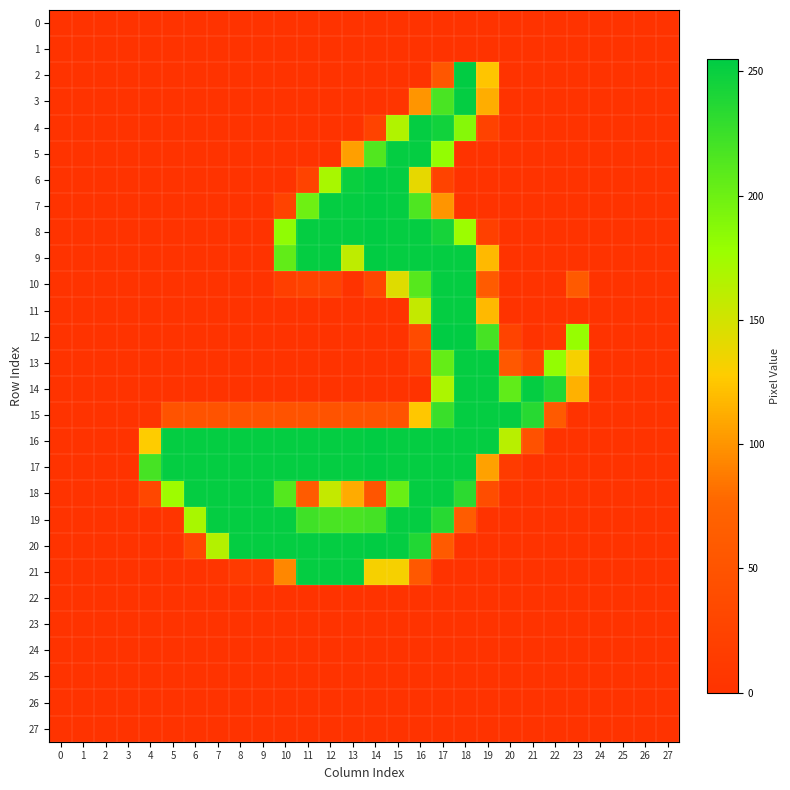

Reading left to right, transcribe all the data shown in this chart.

0: 0=0	1=0	2=0	3=0	4=0	5=0	6=0	7=0	8=0	9=0	10=0	11=0	12=0	13=0	14=0	15=0	16=0	17=0	18=0	19=0	20=0	21=0	22=0	23=0	24=0	25=0	26=0	27=0
1: 0=0	1=0	2=0	3=0	4=0	5=0	6=0	7=0	8=0	9=0	10=0	11=0	12=0	13=0	14=0	15=0	16=0	17=0	18=0	19=0	20=0	21=0	22=0	23=0	24=0	25=0	26=0	27=0
2: 0=0	1=0	2=0	3=0	4=0	5=0	6=0	7=0	8=0	9=0	10=0	11=0	12=0	13=0	14=0	15=0	16=0	17=55	18=254	19=124	20=0	21=0	22=0	23=0	24=0	25=0	26=0	27=0
3: 0=0	1=0	2=0	3=0	4=0	5=0	6=0	7=0	8=0	9=0	10=0	11=0	12=0	13=0	14=0	15=3	16=100	17=218	18=253	19=112	20=0	21=0	22=0	23=0	24=0	25=0	26=0	27=0
4: 0=0	1=0	2=0	3=0	4=0	5=0	6=0	7=0	8=0	9=0	10=0	11=0	12=0	13=0	14=25	15=167	16=253	17=246	18=188	19=23	20=0	21=0	22=0	23=0	24=0	25=0	26=0	27=0
5: 0=0	1=0	2=0	3=0	4=0	5=0	6=0	7=0	8=0	9=0	10=0	11=0	12=0	13=105	14=214	15=253	16=253	17=181	18=0	19=0	20=0	21=0	22=0	23=0	24=0	25=0	26=0	27=0
6: 0=0	1=0	2=0	3=0	4=0	5=0	6=0	7=0	8=0	9=0	10=0	11=24	12=171	13=250	14=254	15=253	16=140	17=24	18=0	19=0	20=0	21=0	22=0	23=0	24=0	25=0	26=0	27=0
7: 0=0	1=0	2=0	3=0	4=0	5=0	6=0	7=0	8=0	9=0	10=25	11=200	12=253	13=253	14=254	15=253	16=216	17=100	18=0	19=0	20=0	21=0	22=0	23=0	24=0	25=0	26=0	27=0
8: 0=0	1=0	2=0	3=0	4=0	5=0	6=0	7=0	8=0	9=0	10=183	11=253	12=253	13=253	14=254	15=253	16=253	17=244	18=177	19=20	20=0	21=0	22=0	23=0	24=0	25=0	26=0	27=0
9: 0=0	1=0	2=0	3=0	4=0	5=0	6=0	7=0	8=0	9=0	10=206	11=253	12=253	13=160	14=254	15=253	16=253	17=253	18=253	19=118	20=0	21=0	22=0	23=0	24=0	25=0	26=0	27=0
10: 0=0	1=0	2=0	3=0	4=0	5=0	6=0	7=0	8=0	9=0	10=19	11=24	12=24	13=1	14=29	15=144	16=212	17=253	18=253	19=60	20=0	21=0	22=0	23=59	24=0	25=0	26=0	27=0
11: 0=0	1=0	2=0	3=0	4=0	5=0	6=0	7=0	8=0	9=0	10=0	11=0	12=0	13=0	14=0	15=0	16=157	17=253	18=253	19=118	20=0	21=0	22=0	23=0	24=0	25=0	26=0	27=0
12: 0=0	1=0	2=0	3=0	4=0	5=0	6=0	7=0	8=0	9=0	10=0	11=0	12=0	13=0	14=0	15=0	16=37	17=255	18=254	19=220	20=25	21=0	22=6	23=180	24=0	25=0	26=0	27=0
13: 0=0	1=0	2=0	3=0	4=0	5=0	6=0	7=0	8=0	9=0	10=0	11=0	12=0	13=0	14=0	15=0	16=16	17=205	18=253	19=253	20=56	21=25	22=181	23=132	24=0	25=0	26=0	27=0
14: 0=0	1=0	2=0	3=0	4=0	5=0	6=0	7=0	8=0	9=0	10=0	11=0	12=0	13=0	14=0	15=0	16=0	17=169	18=253	19=253	20=207	21=253	22=238	23=114	24=0	25=0	26=0	27=0
15: 0=0	1=0	2=0	3=0	4=3	5=49	6=49	7=49	8=49	9=49	10=49	11=49	12=49	13=49	14=49	15=49	16=125	17=226	18=253	19=253	20=253	21=235	22=59	23=0	24=0	25=0	26=0	27=0
16: 0=0	1=0	2=0	3=0	4=128	5=253	6=253	7=253	8=253	9=253	10=253	11=253	12=253	13=253	14=254	15=253	16=253	17=253	18=253	19=253	20=163	21=45	22=0	23=0	24=0	25=0	26=0	27=0
17: 0=0	1=0	2=0	3=0	4=220	5=253	6=253	7=253	8=253	9=253	10=253	11=253	12=253	13=253	14=254	15=253	16=253	17=253	18=253	19=106	20=12	21=0	22=0	23=0	24=0	25=0	26=0	27=0
18: 0=0	1=0	2=0	3=0	4=31	5=176	6=253	7=253	8=253	9=253	10=213	11=60	12=157	13=111	14=52	15=202	16=253	17=253	18=233	19=40	20=0	21=0	22=0	23=0	24=0	25=0	26=0	27=0
19: 0=0	1=0	2=0	3=0	4=0	5=4	6=171	7=253	8=253	9=253	10=253	11=223	12=218	13=218	14=221	15=253	16=253	17=235	18=62	19=0	20=0	21=0	22=0	23=0	24=0	25=0	26=0	27=0
20: 0=0	1=0	2=0	3=0	4=0	5=0	6=32	7=165	8=253	9=253	10=253	11=253	12=253	13=253	14=254	15=253	16=238	17=59	18=0	19=0	20=0	21=0	22=0	23=0	24=0	25=0	26=0	27=0
21: 0=0	1=0	2=0	3=0	4=0	5=0	6=0	7=3	8=11	9=11	10=93	11=253	12=253	13=253	14=132	15=132	16=56	17=0	18=0	19=0	20=0	21=0	22=0	23=0	24=0	25=0	26=0	27=0
22: 0=0	1=0	2=0	3=0	4=0	5=0	6=0	7=0	8=0	9=0	10=0	11=0	12=0	13=0	14=0	15=0	16=0	17=0	18=0	19=0	20=0	21=0	22=0	23=0	24=0	25=0	26=0	27=0
23: 0=0	1=0	2=0	3=0	4=0	5=0	6=0	7=0	8=0	9=0	10=0	11=0	12=0	13=0	14=0	15=0	16=0	17=0	18=0	19=0	20=0	21=0	22=0	23=0	24=0	25=0	26=0	27=0
24: 0=0	1=0	2=0	3=0	4=0	5=0	6=0	7=0	8=0	9=0	10=0	11=0	12=0	13=0	14=0	15=0	16=0	17=0	18=0	19=0	20=0	21=0	22=0	23=0	24=0	25=0	26=0	27=0
25: 0=0	1=0	2=0	3=0	4=0	5=0	6=0	7=0	8=0	9=0	10=0	11=0	12=0	13=0	14=0	15=0	16=0	17=0	18=0	19=0	20=0	21=0	22=0	23=0	24=0	25=0	26=0	27=0
26: 0=0	1=0	2=0	3=0	4=0	5=0	6=0	7=0	8=0	9=0	10=0	11=0	12=0	13=0	14=0	15=0	16=0	17=0	18=0	19=0	20=0	21=0	22=0	23=0	24=0	25=0	26=0	27=0
27: 0=0	1=0	2=0	3=0	4=0	5=0	6=0	7=0	8=0	9=0	10=0	11=0	12=0	13=0	14=0	15=0	16=0	17=0	18=0	19=0	20=0	21=0	22=0	23=0	24=0	25=0	26=0	27=0